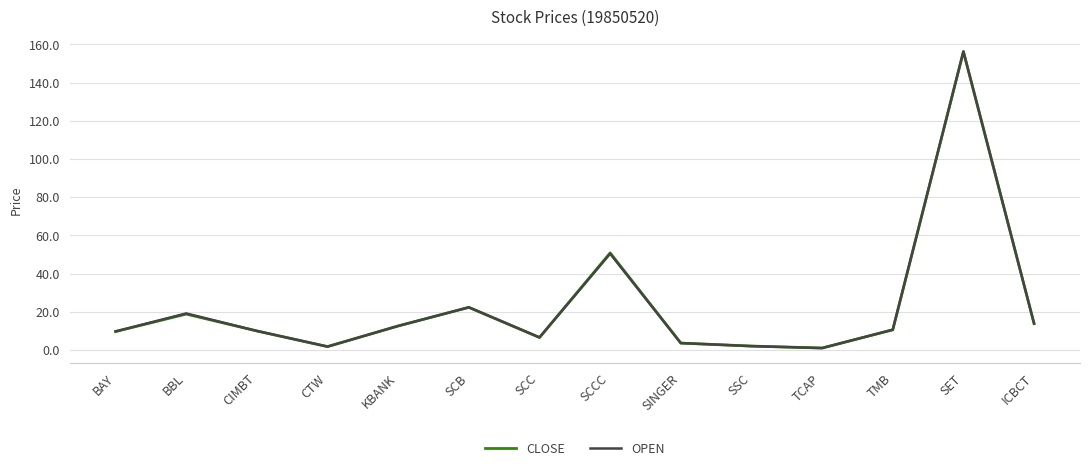

Does the chart display data point markers on the line(s)?

No